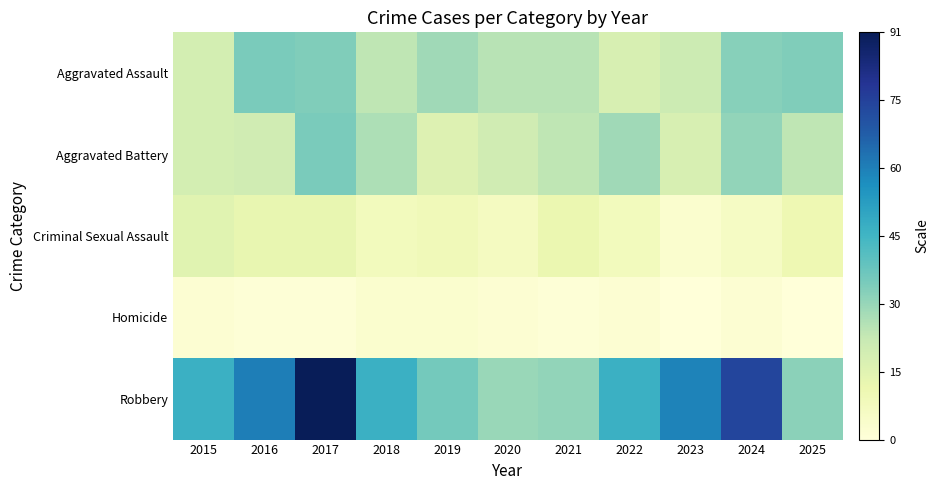

Which series has the largest total across all categories?

Robbery